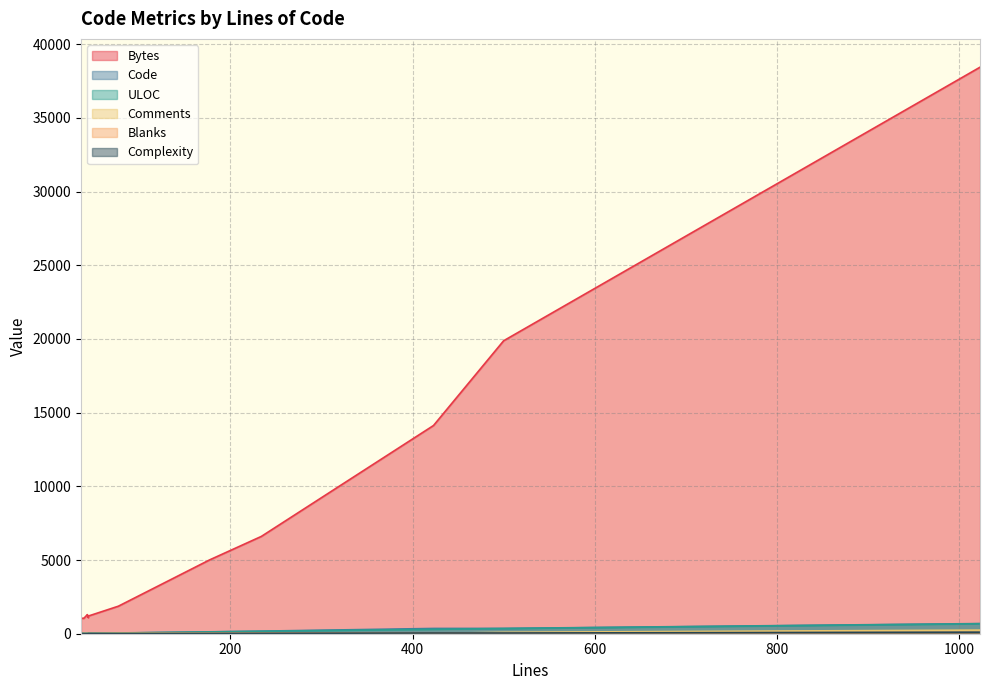

What is the label of the 9th point from the right?

500